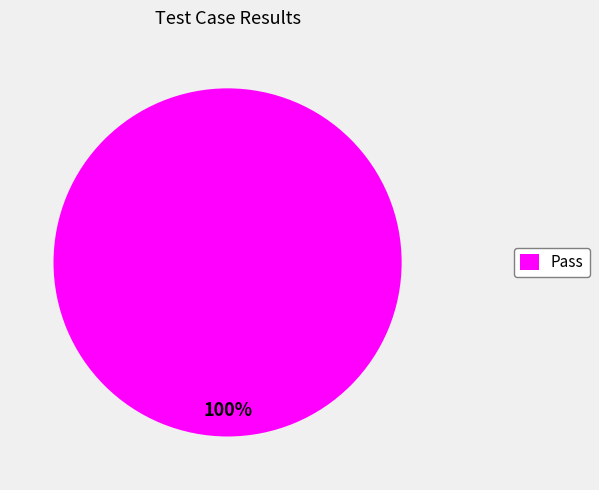

Is it true that Pass is 100% of the pie?

True